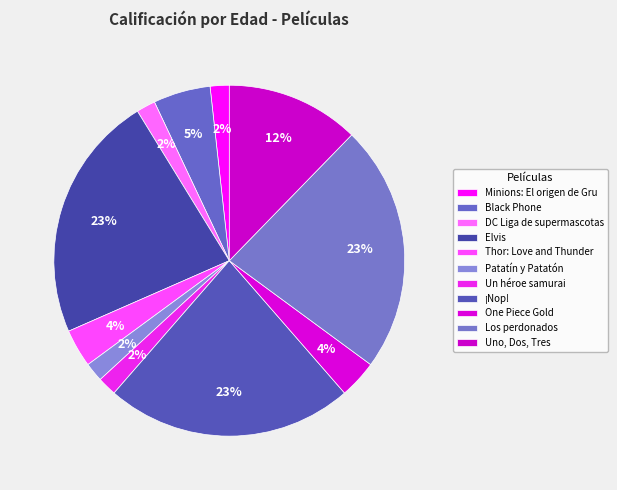

Does any single category account for the majority?

No